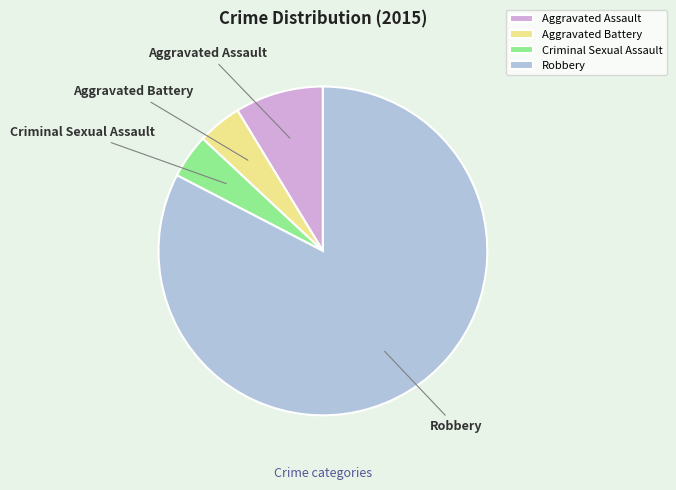

Do Robbery and Criminal Sexual Assault together represent more than half of the pie?

Yes